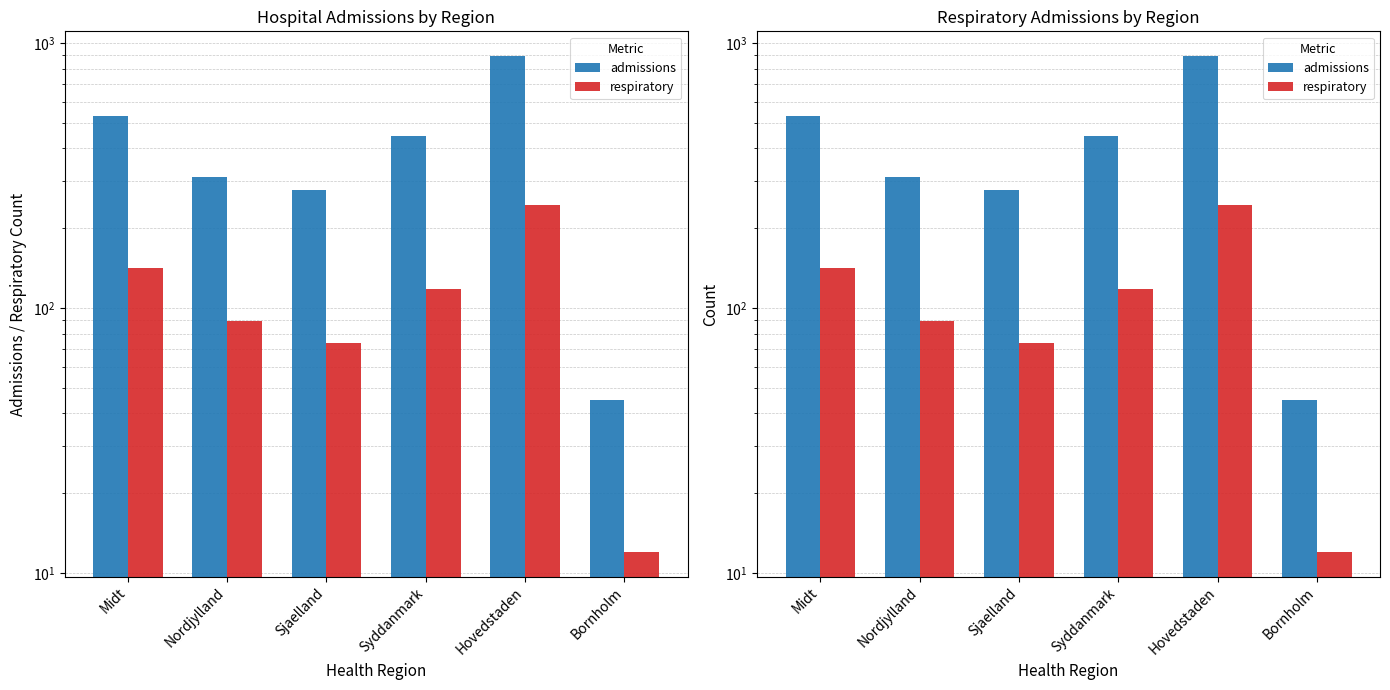

Reading left to right, what are all the values shown in this chart?

admissions: 531	312	278	445	892	45
respiratory: 142	89	74	118	245	12